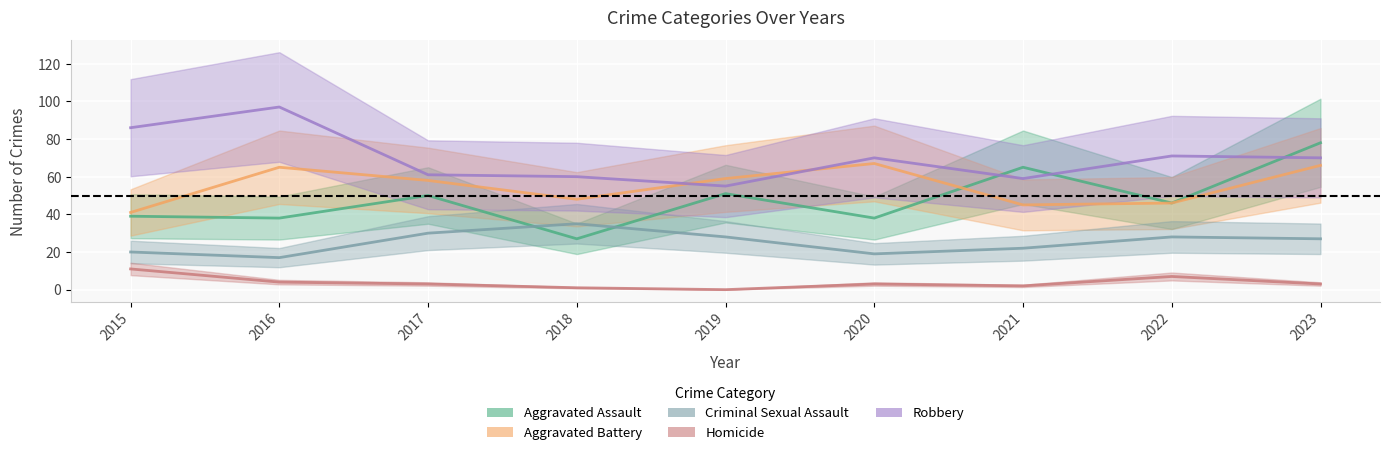

True or false: Aggravated Battery has more than 0 points higher than both neighbors.

True